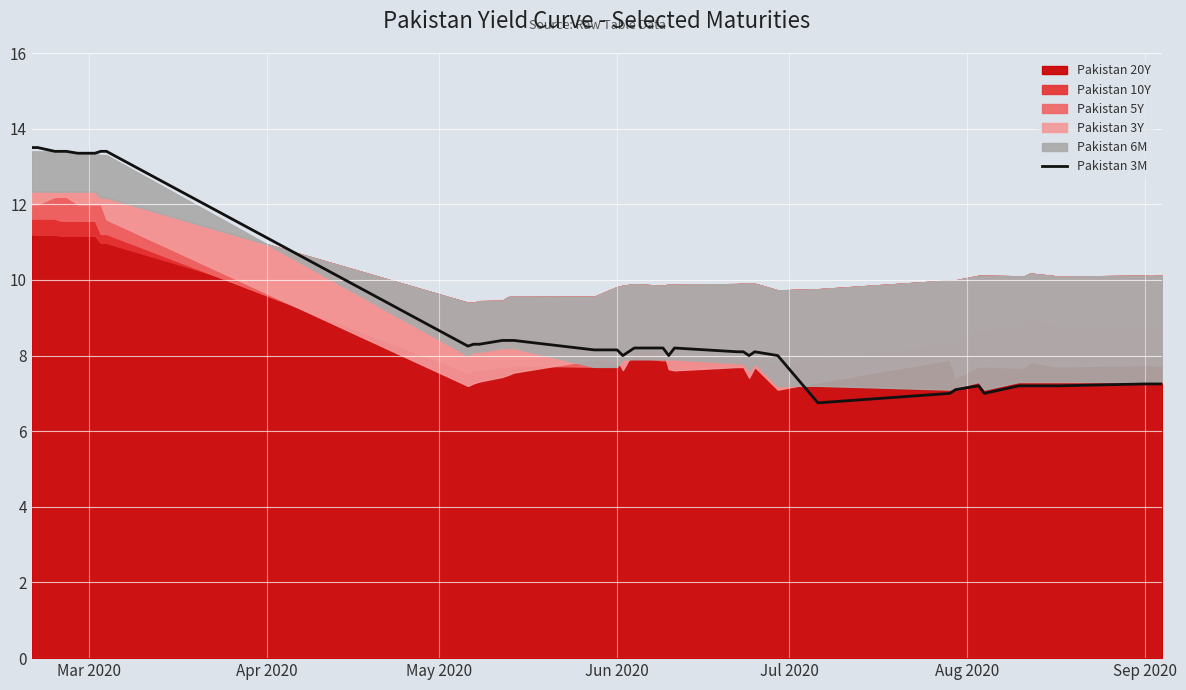

What is the highest value of the Pakistan 3M series?

13.5